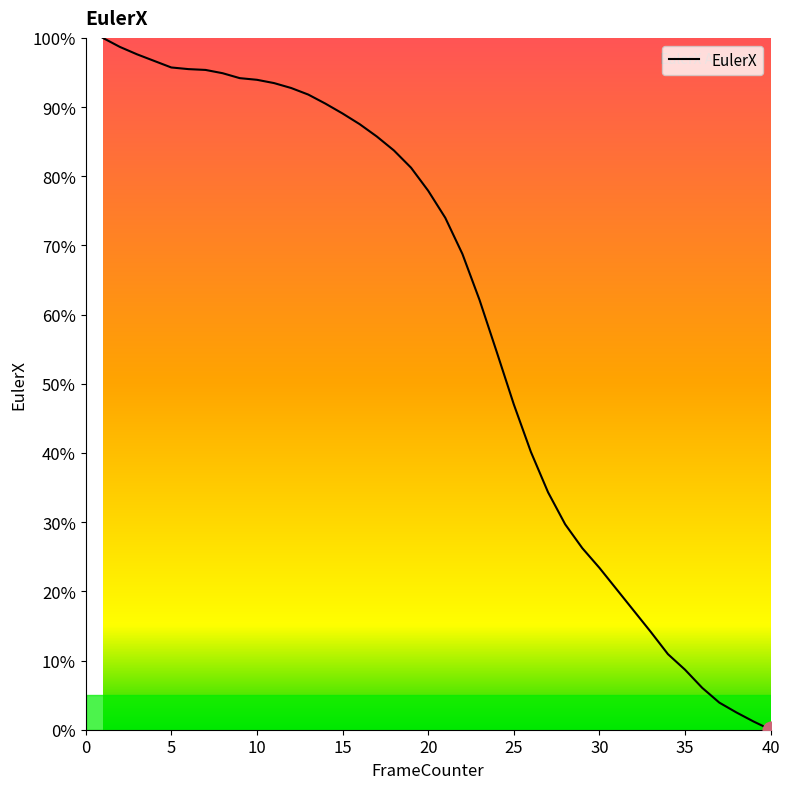

Reading left to right, what are all the values shown in this chart?

1=1.0	2=1.0	3=1.0	4=1.0	5=1.0	6=1.0	7=1.0	8=0.9	9=0.9	10=0.9	11=0.9	12=0.9	13=0.9	14=0.9	15=0.9	16=0.9	17=0.9	18=0.8	19=0.8	20=0.8	21=0.7	22=0.7	23=0.6	24=0.5	25=0.5	26=0.4	27=0.3	28=0.3	29=0.3	30=0.2	31=0.2	32=0.2	33=0.1	34=0.1	35=0.1	36=0.1	37=0.0	38=0.0	39=0.0	40=0.0